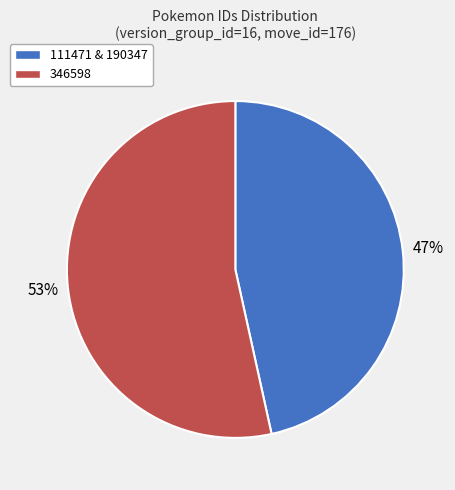

To the nearest percent, what is the average slice percentage?

50%